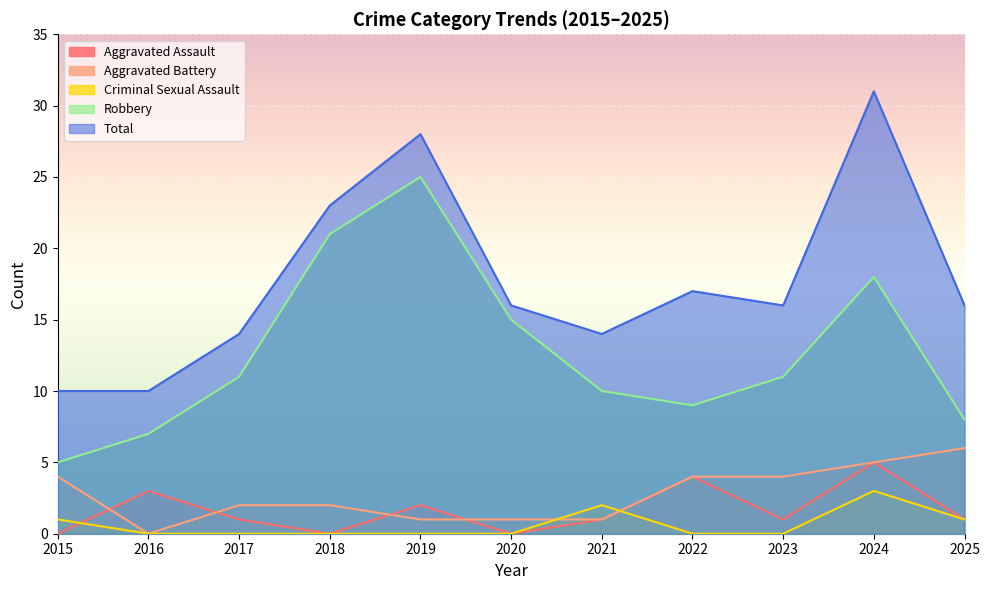

Reading left to right, list all the values displayed in this chart.

Aggravated Assault: 0	3	1	0	2	0	1	4	1	5	1
Aggravated Battery: 4	0	2	2	1	1	1	4	4	5	6
Criminal Sexual Assault: 1	0	0	0	0	0	2	0	0	3	1
Robbery: 5	7	11	21	25	15	10	9	11	18	8
Total: 10	10	14	23	28	16	14	17	16	31	16